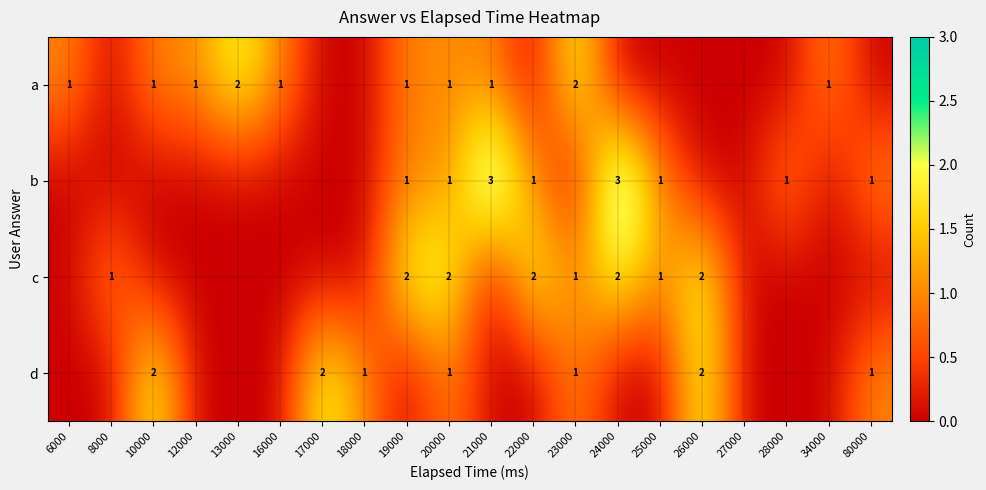

True or false: d has a value of 3 at 10000.

False